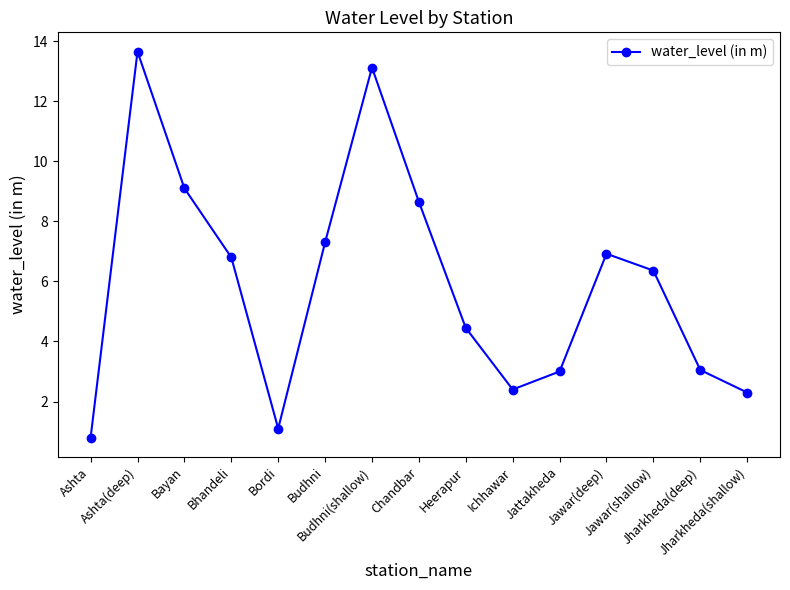

The value at Bhandeli is 6.8. True or false?

True